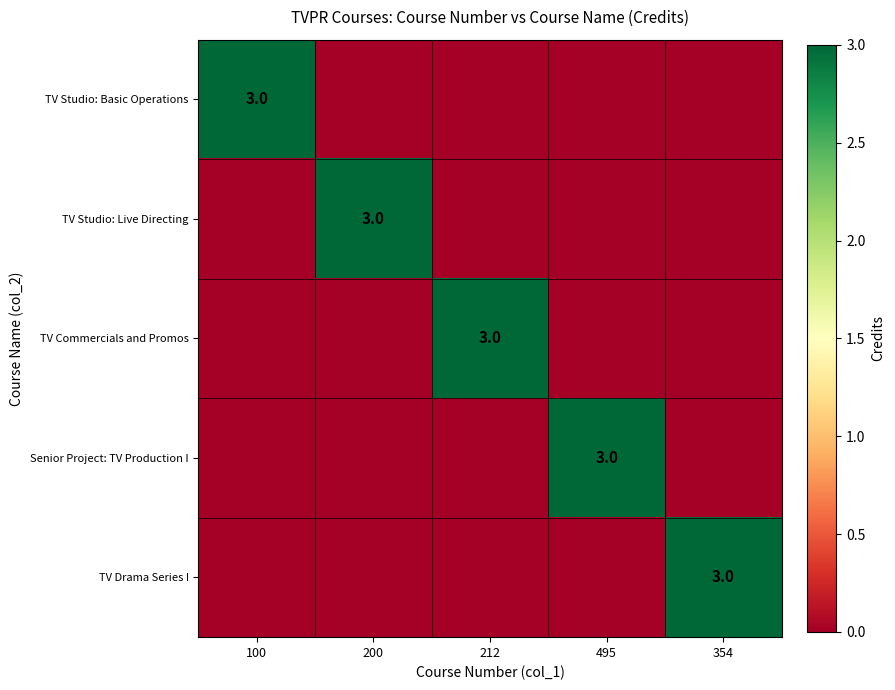

True or false: TV Drama Series I has a value of 1 at 354.

False